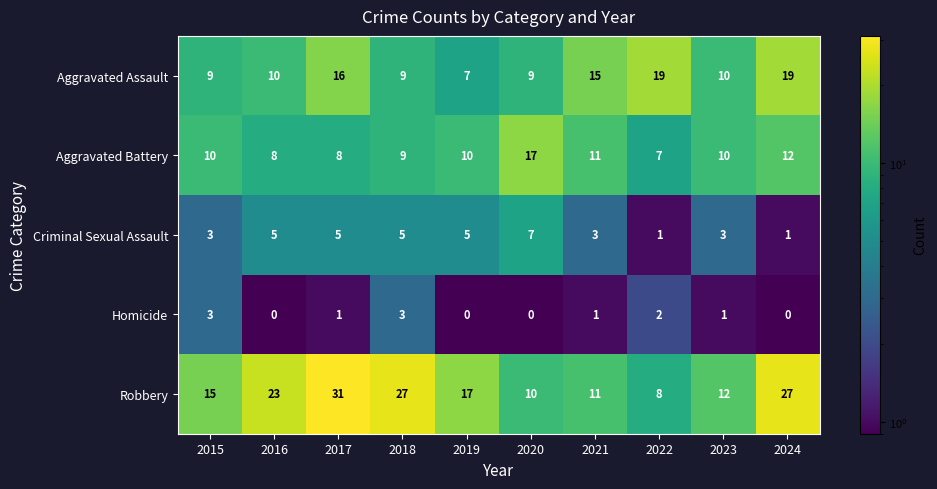

How many Criminal Sexual Assault values are between 3 and 5?

7